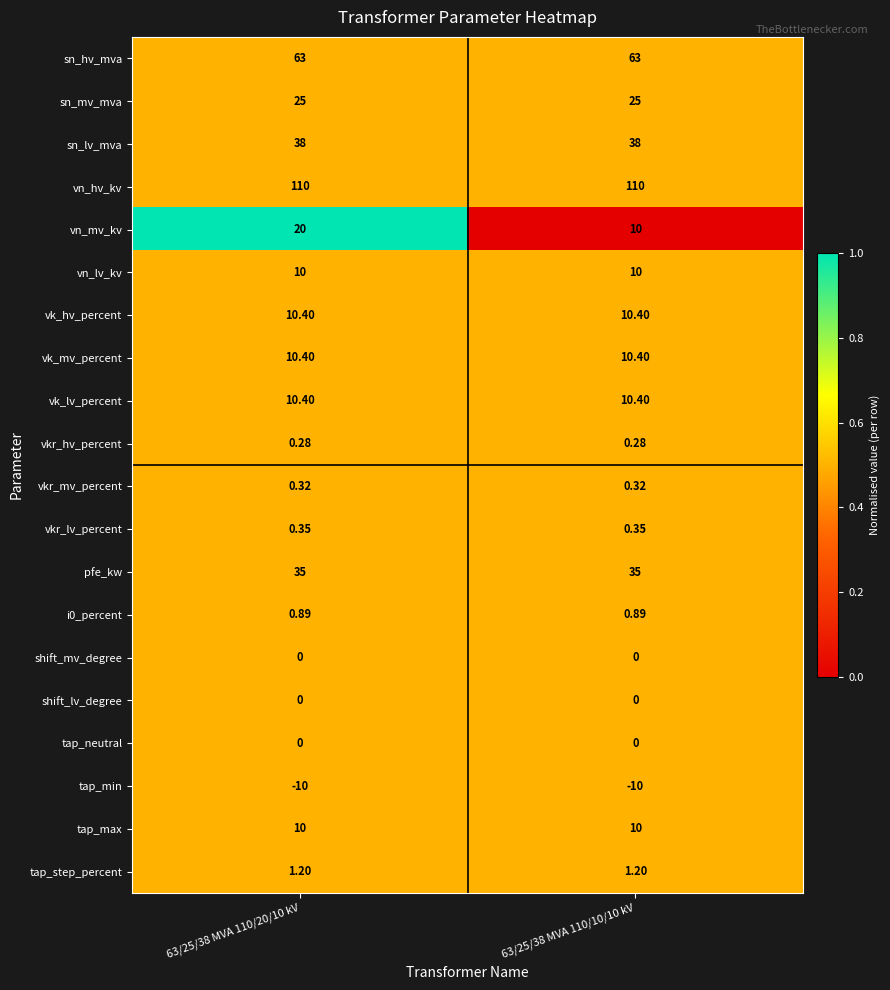

Which series has the largest total across all categories?

vn_hv_kv